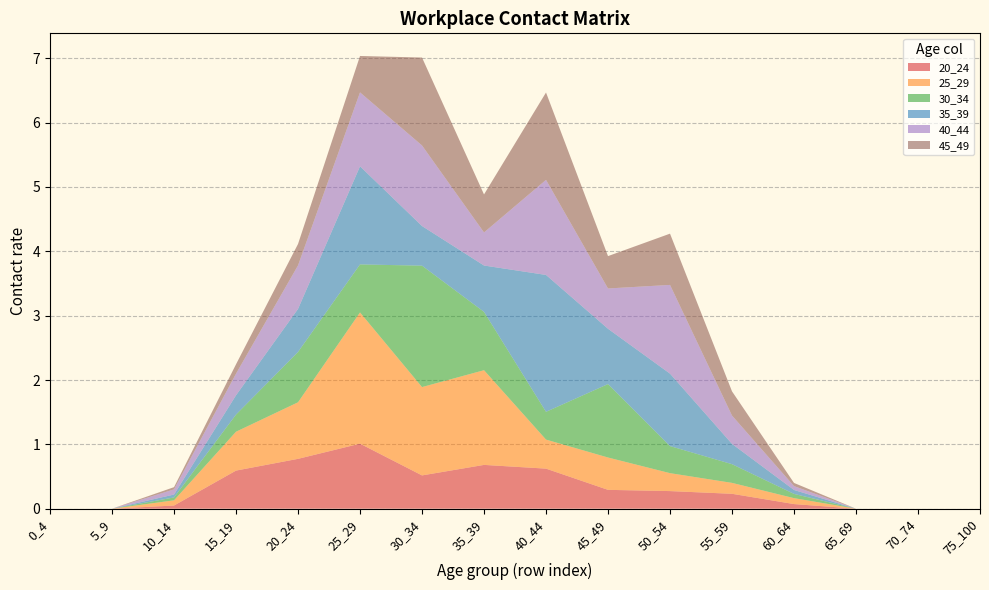

Reading left to right, what are all the values shown in this chart?

20_24: 0_4=0.0	5_9=0.0	10_14=0.0	15_19=0.6	20_24=0.8	25_29=1.0	30_34=0.5	35_39=0.7	40_44=0.6	45_49=0.3	50_54=0.3	55_59=0.2	60_64=0.1	65_69=0.0	70_74=0.0	75_100=0.0
25_29: 0_4=0.0	5_9=0.0	10_14=0.1	15_19=0.6	20_24=0.9	25_29=2.0	30_34=1.4	35_39=1.5	40_44=0.5	45_49=0.5	50_54=0.3	55_59=0.2	60_64=0.1	65_69=0.0	70_74=0.0	75_100=0.0
30_34: 0_4=0.0	5_9=0.0	10_14=0.0	15_19=0.3	20_24=0.8	25_29=0.7	30_34=1.9	35_39=0.9	40_44=0.4	45_49=1.1	50_54=0.4	55_59=0.3	60_64=0.1	65_69=0.0	70_74=0.0	75_100=0.0
35_39: 0_4=0.0	5_9=0.0	10_14=0.0	15_19=0.3	20_24=0.7	25_29=1.5	30_34=0.6	35_39=0.7	40_44=2.1	45_49=0.9	50_54=1.1	55_59=0.3	60_64=0.1	65_69=0.0	70_74=0.0	75_100=0.0
40_44: 0_4=0.0	5_9=0.0	10_14=0.1	15_19=0.3	20_24=0.7	25_29=1.1	30_34=1.3	35_39=0.5	40_44=1.5	45_49=0.6	50_54=1.4	55_59=0.4	60_64=0.1	65_69=0.0	70_74=0.0	75_100=0.0
45_49: 0_4=0.0	5_9=0.0	10_14=0.0	15_19=0.1	20_24=0.3	25_29=0.6	30_34=1.4	35_39=0.6	40_44=1.4	45_49=0.5	50_54=0.8	55_59=0.4	60_64=0.0	65_69=0.0	70_74=0.0	75_100=0.0